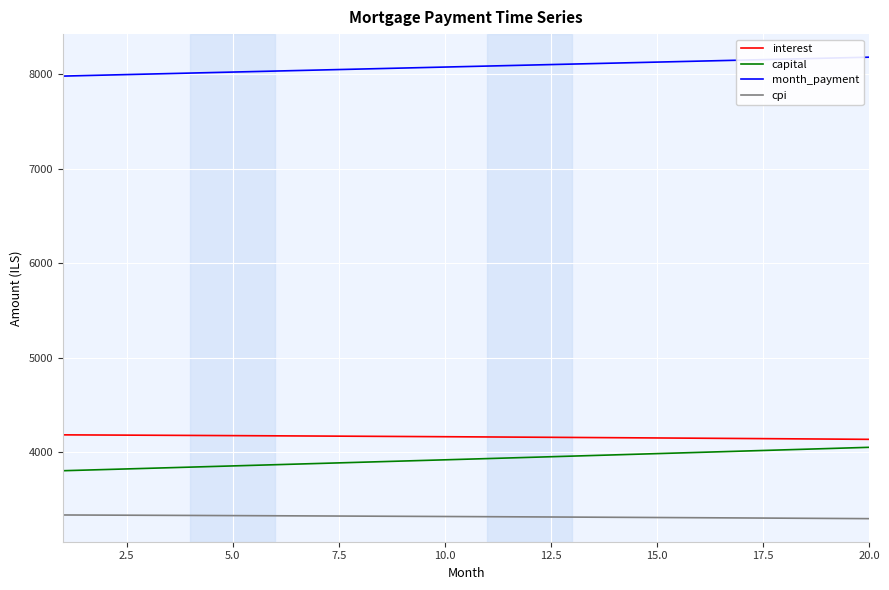

What is the difference between the maximum and minimum values in the capital series?

248.1